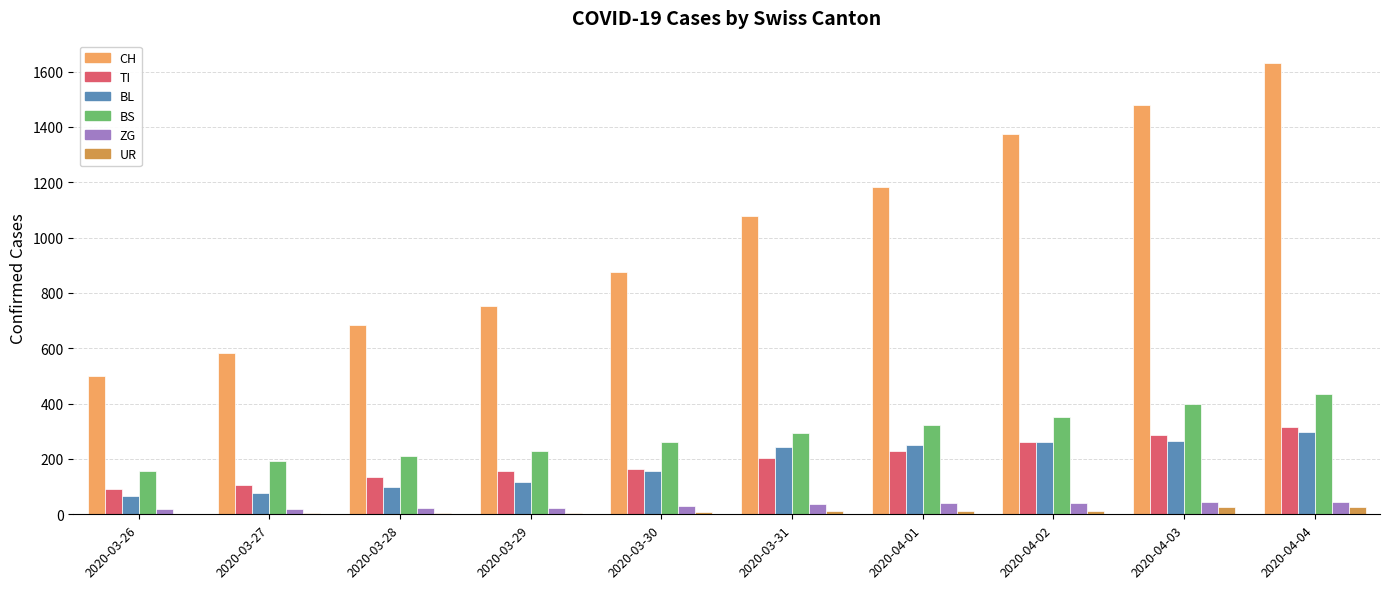

How many categories are shown in the chart?

10